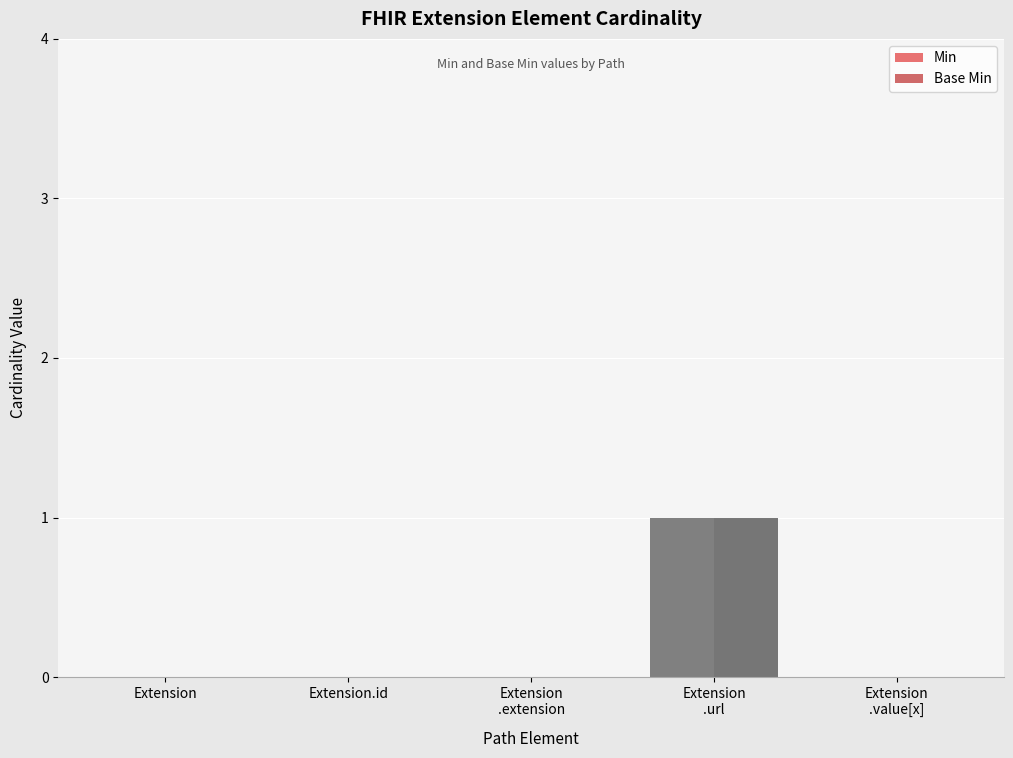

The value of Min at Extension.id is 0. True or false?

True